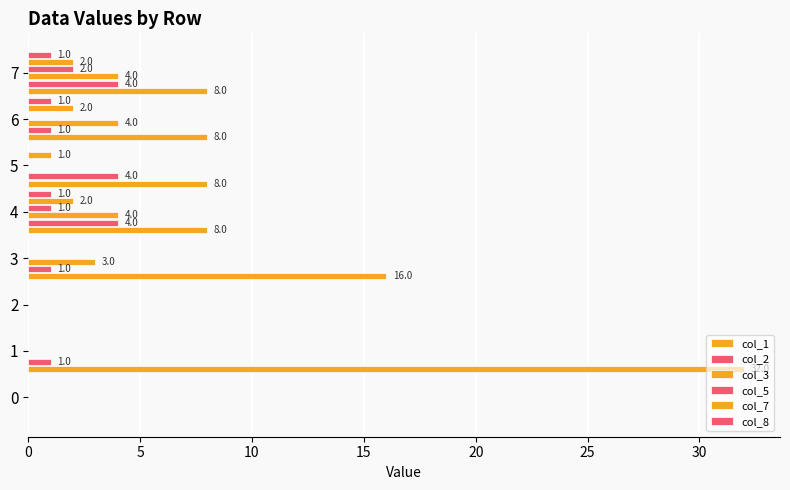

Count the number of categories in the chart.

8